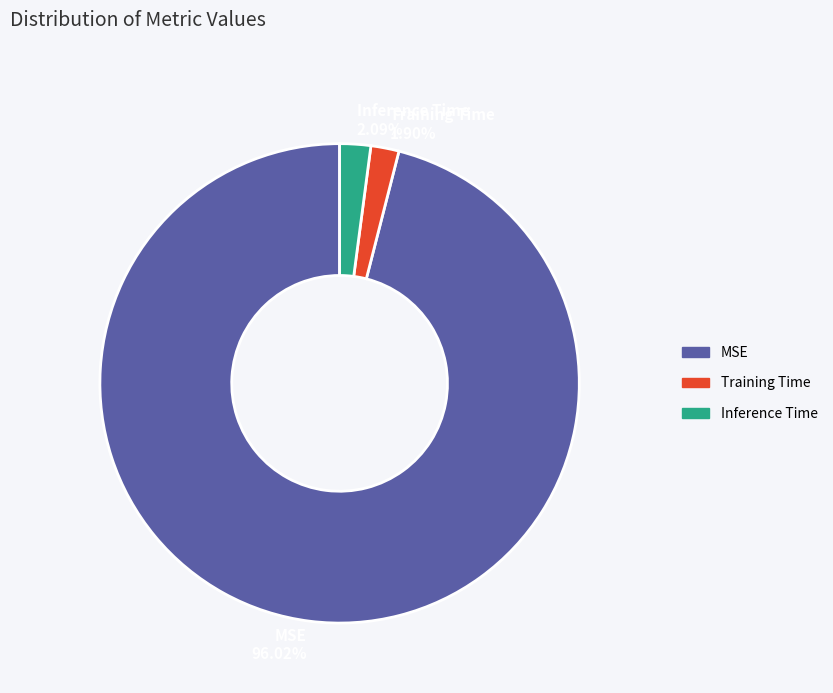

Which slice is the largest?

MSE